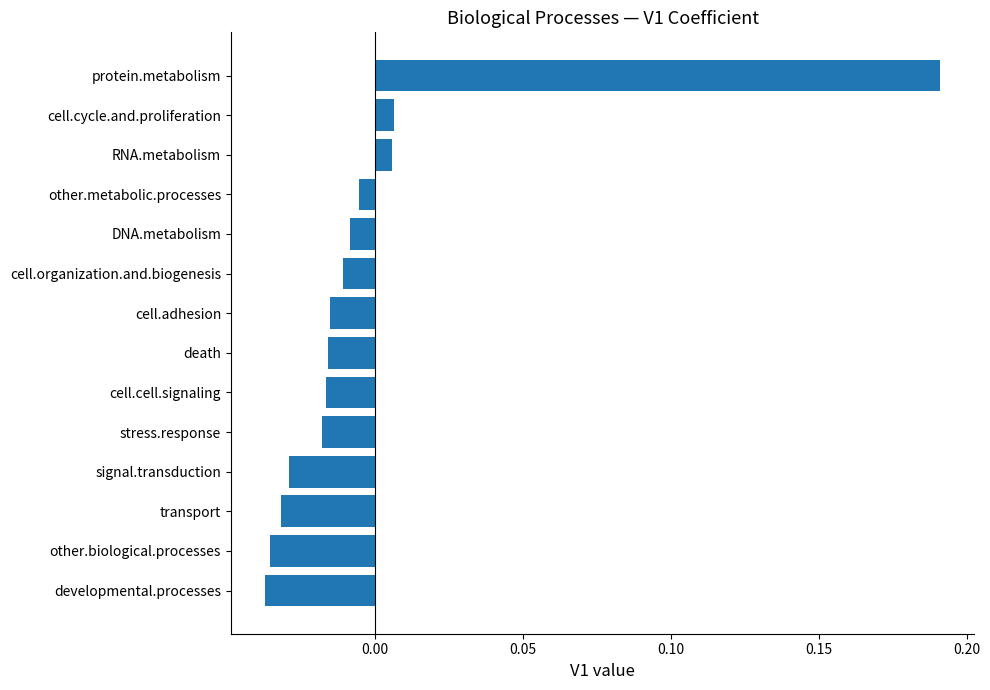

Which label corresponds to the largest value in the chart?

protein.metabolism